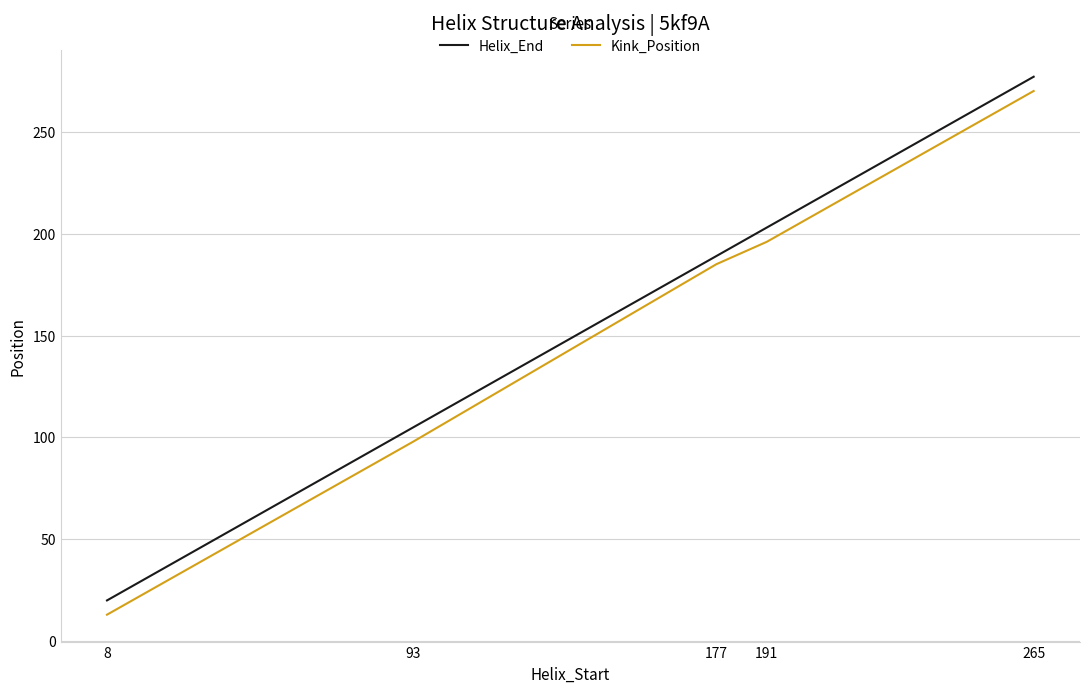

The Kink_Position series shows 180 at 265. True or false?

False